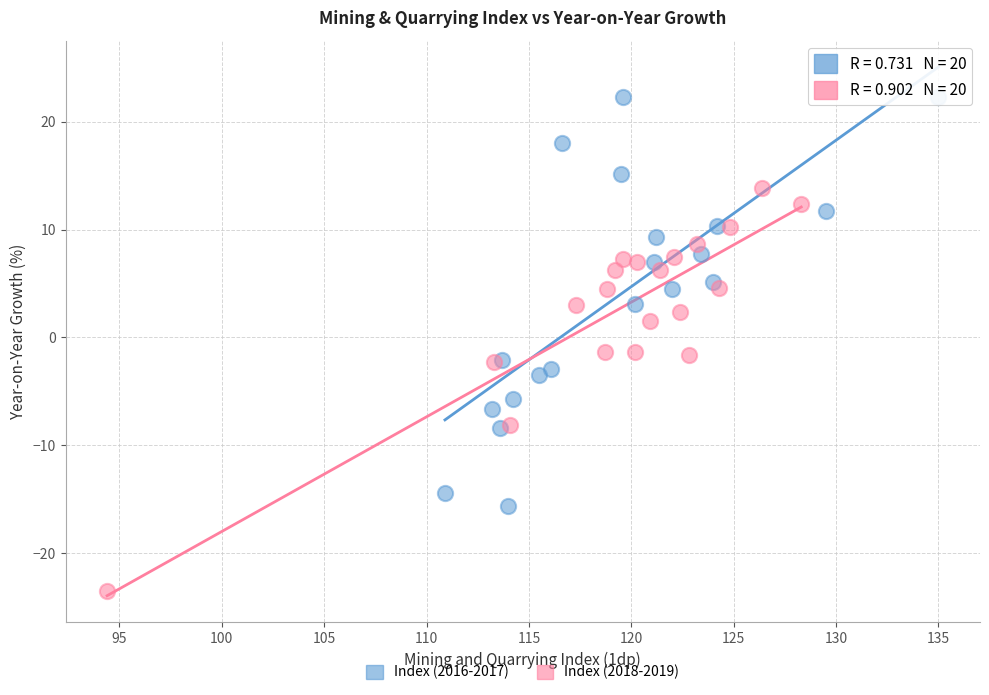

Which series reaches the maximum Y coordinate?

Index (2016-2017)